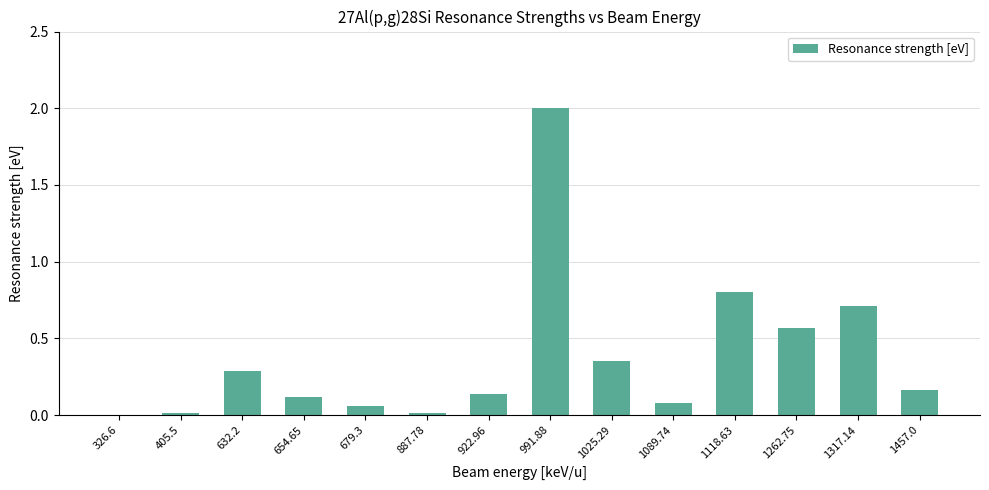

The value at 1118.63 is 0.8. True or false?

True